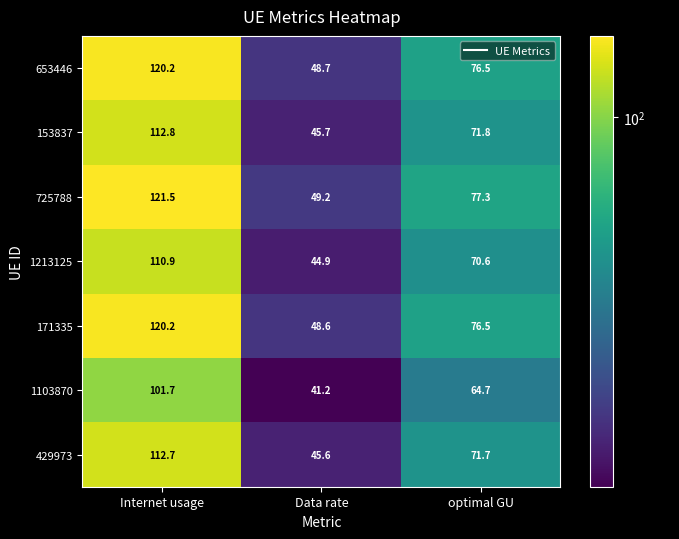

What is the maximum value for 429973?

112.7